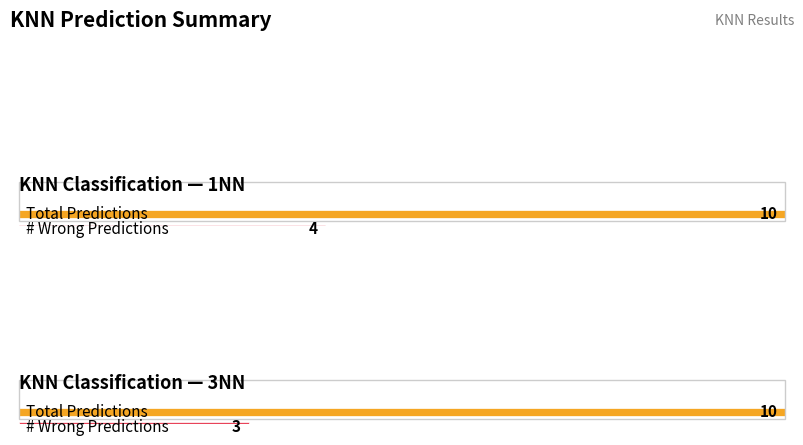

At which category is the sum across all series the highest?

Total Predictions